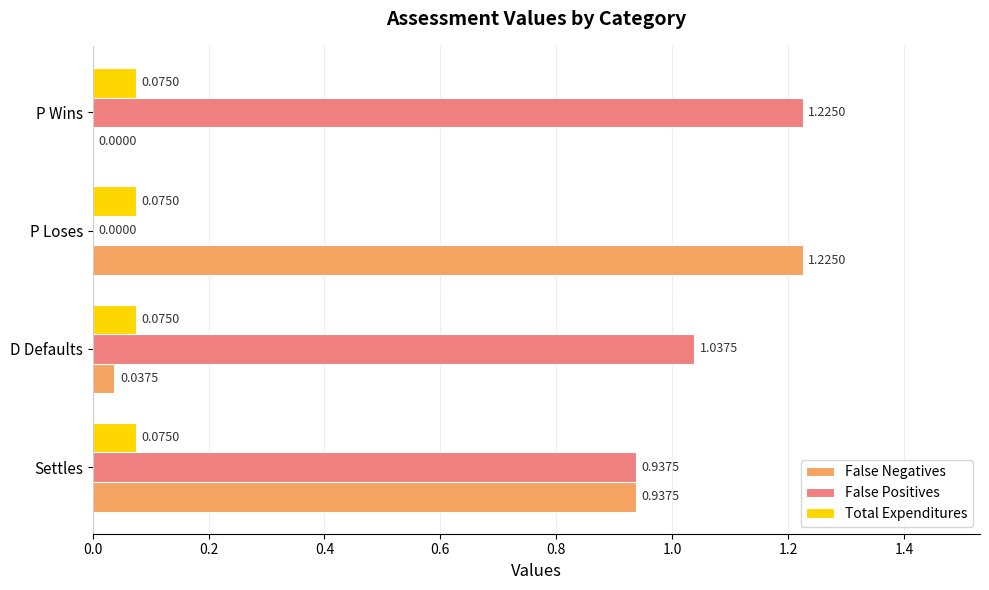

Which series has the largest total across all categories?

False Positives